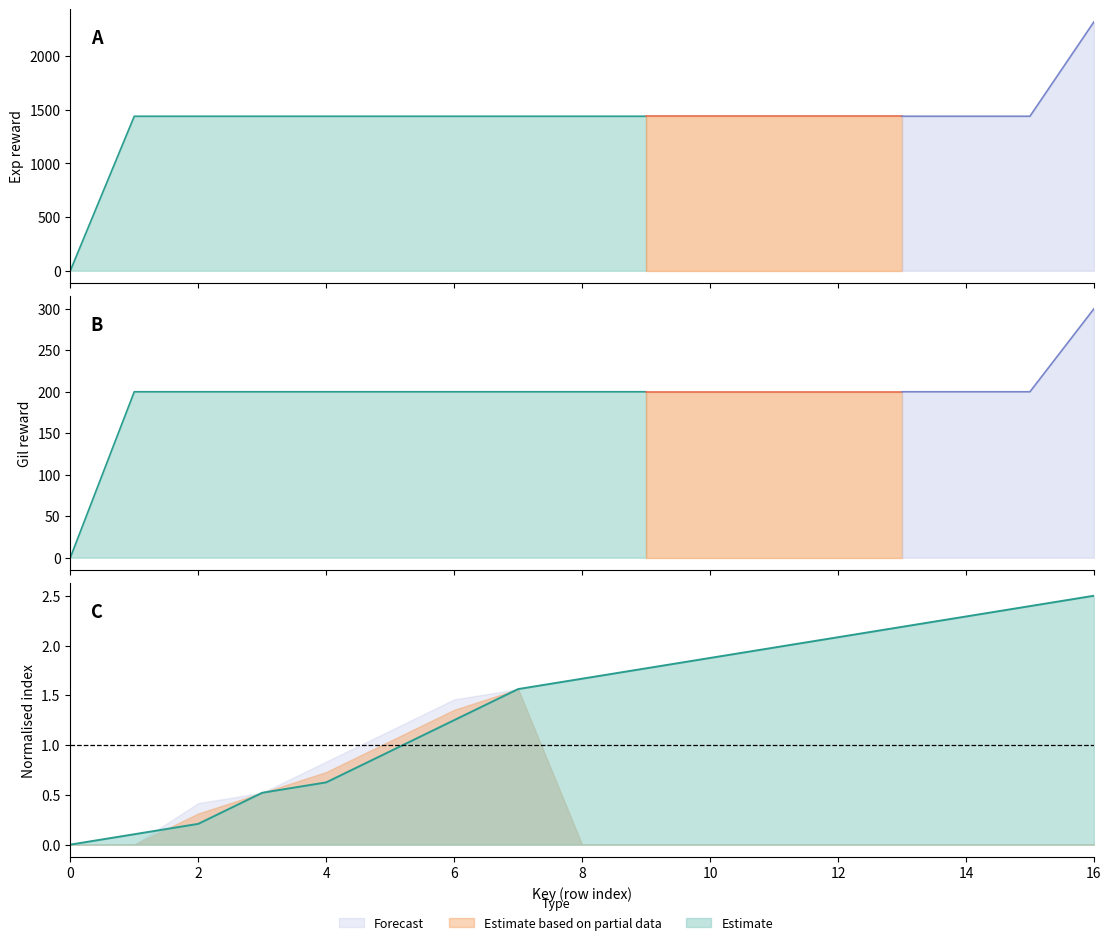

What is the sum of all Exp values?

23920